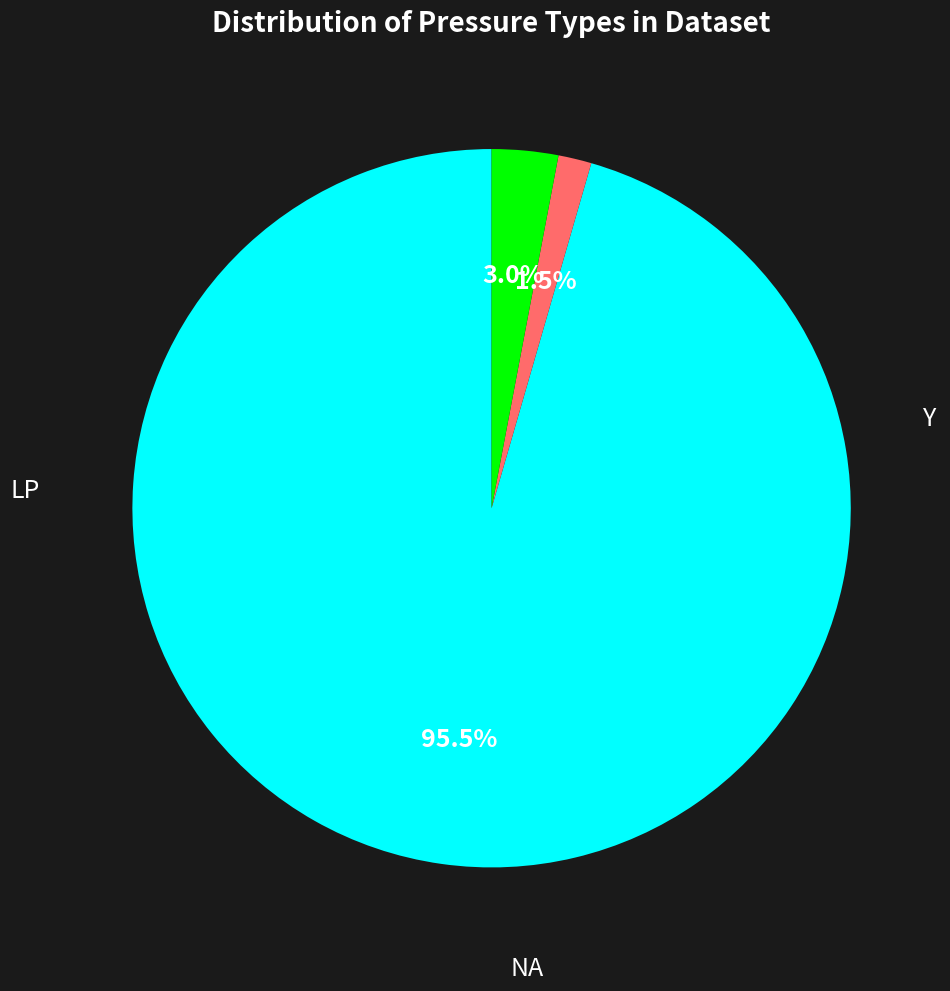

What is the change in value from Y to NA?

-62